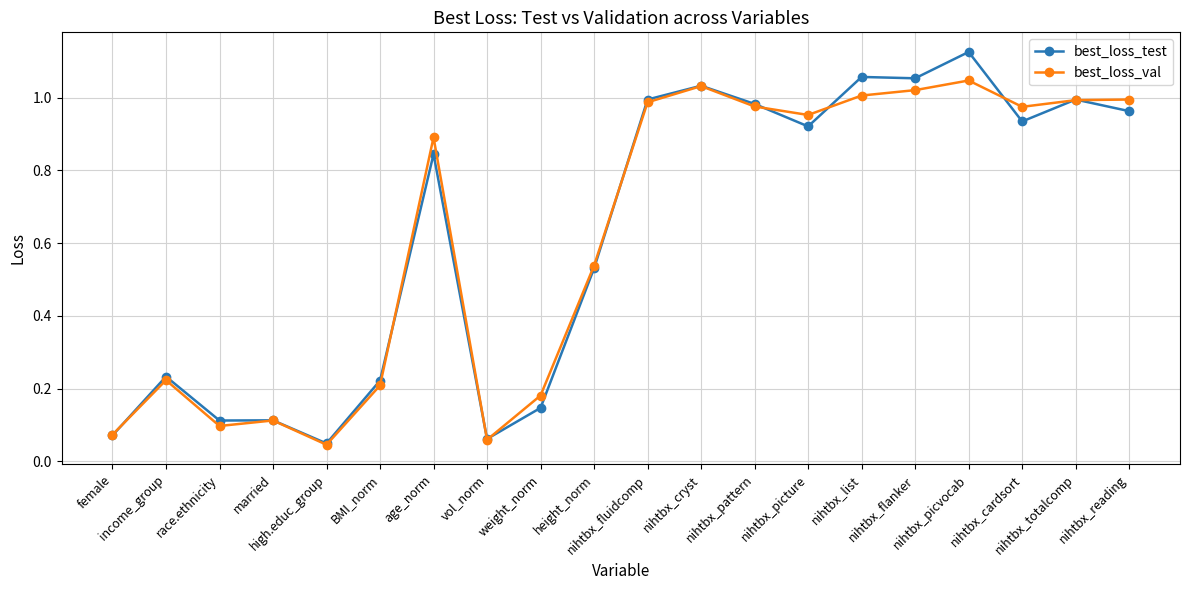

Does the chart have visible grid lines?

Yes